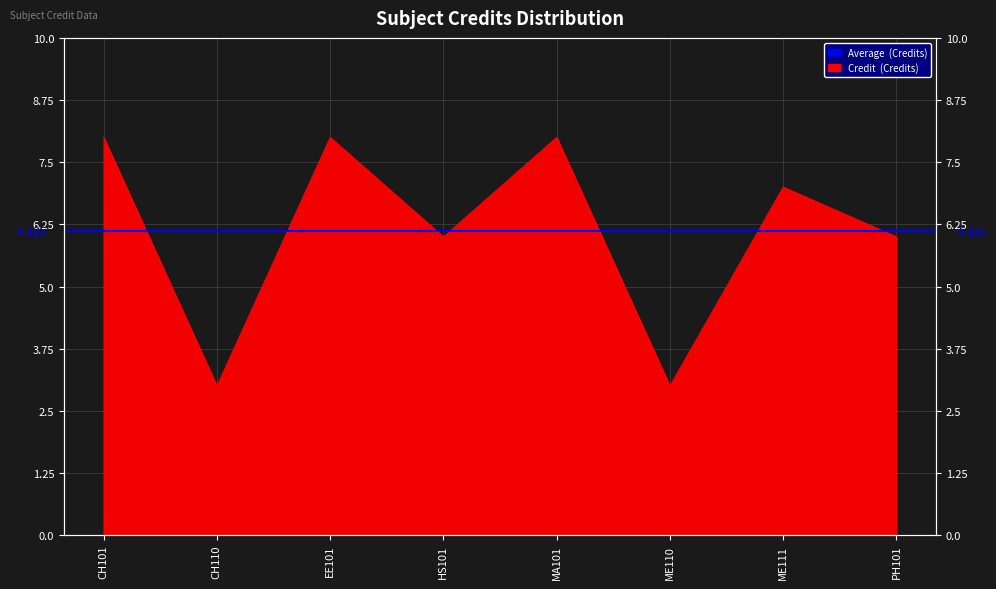

What is the change in value from CH110 to ME111?

+4